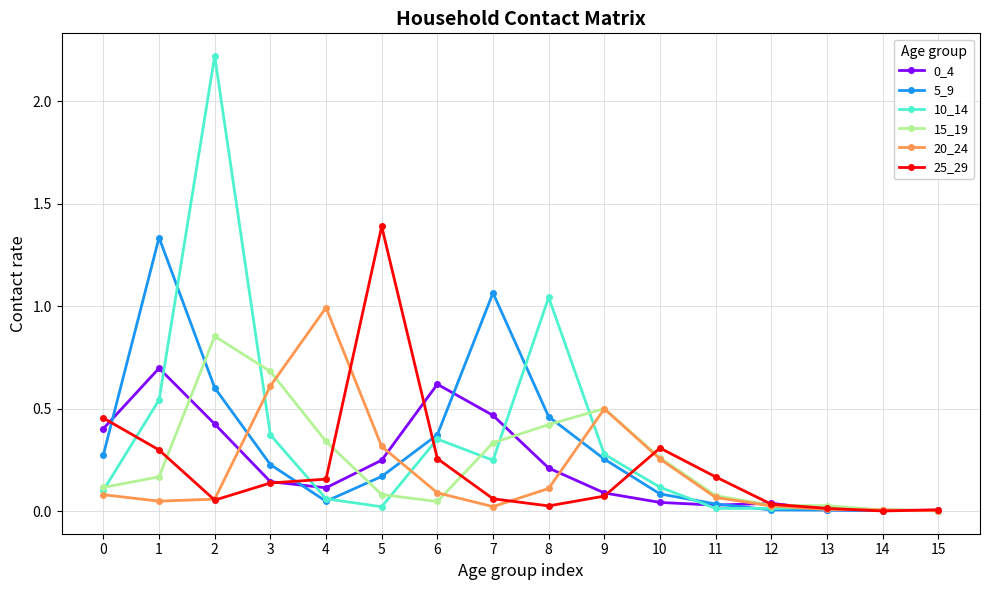

True or false: 10_14 has a value of 0.2 at 3.

False